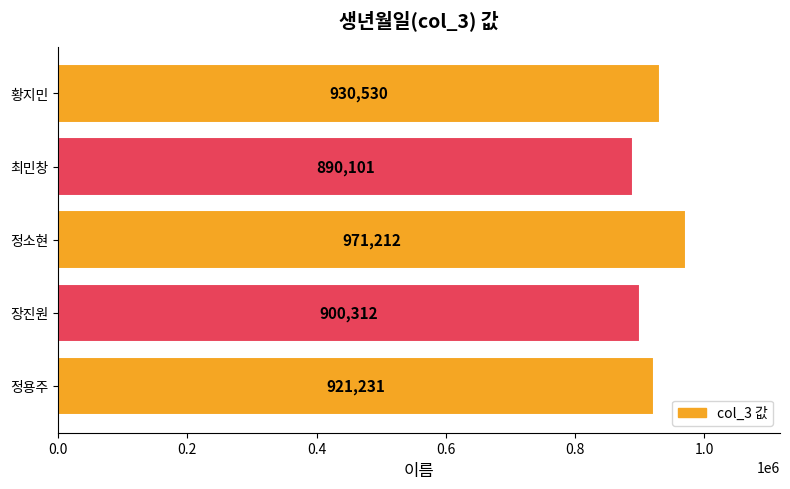

Which has a higher value, 황지민 or 최민창?

황지민